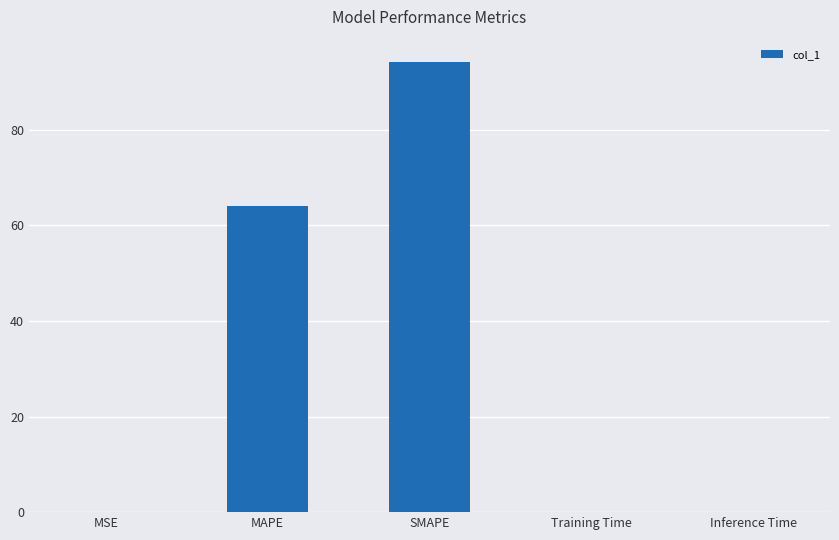

What is the change in value from SMAPE to Inference Time?

-94.1